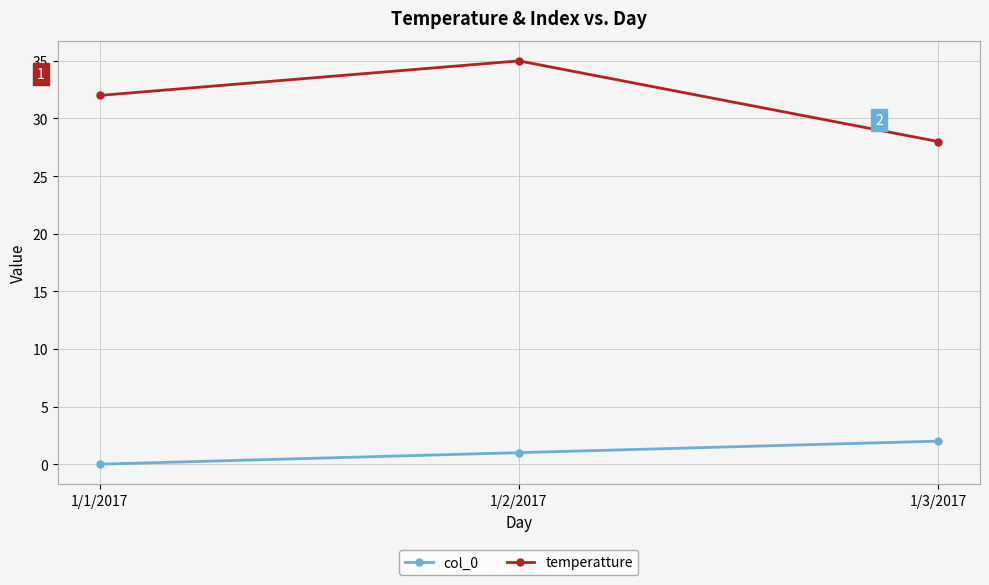

Between 1/2/2017 and 1/3/2017, which series saw the biggest shift?

temperatture